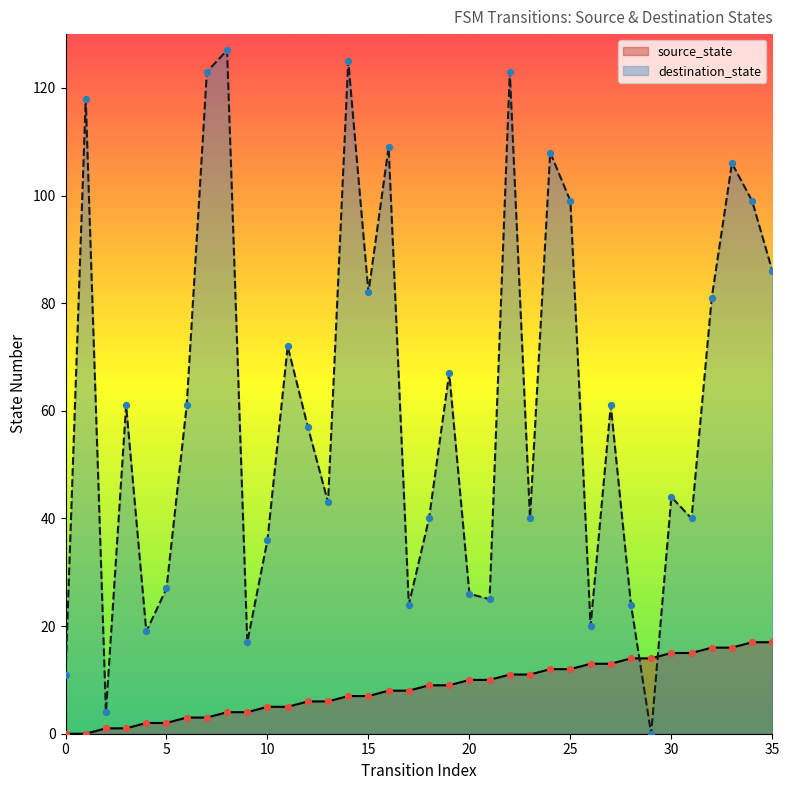

At how many categories does at least one series exceed 60?

18